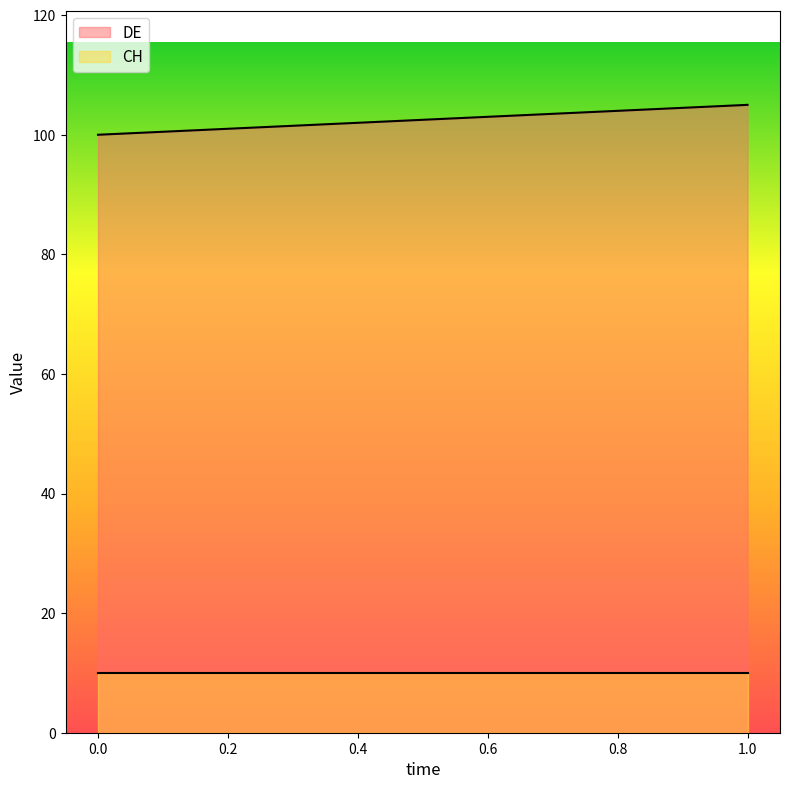

The CH series shows 10 at 0. True or false?

True